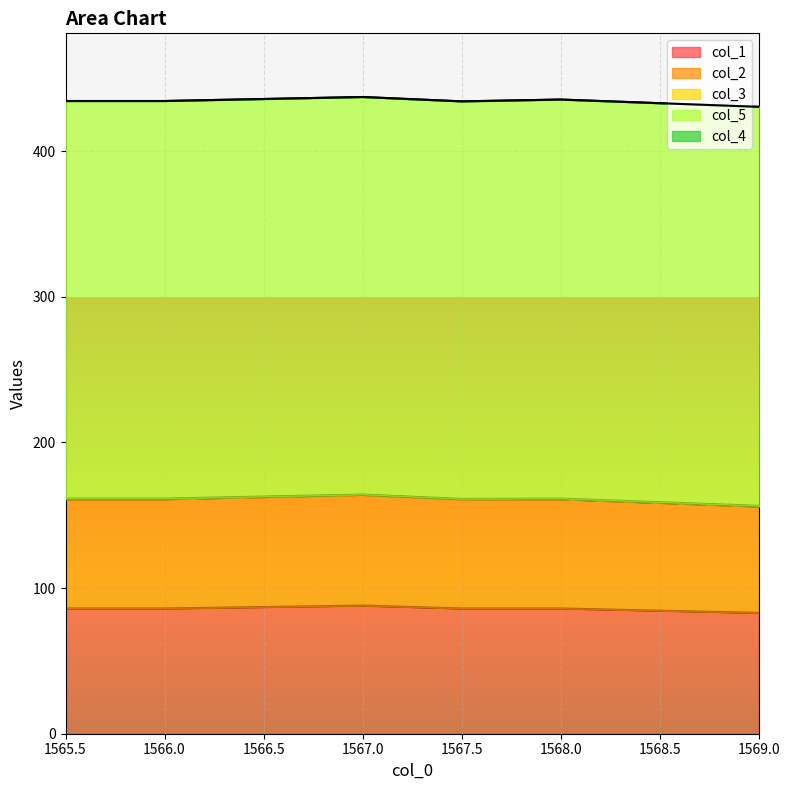

True or false: col_2 and col_1 intersect in this chart.

False